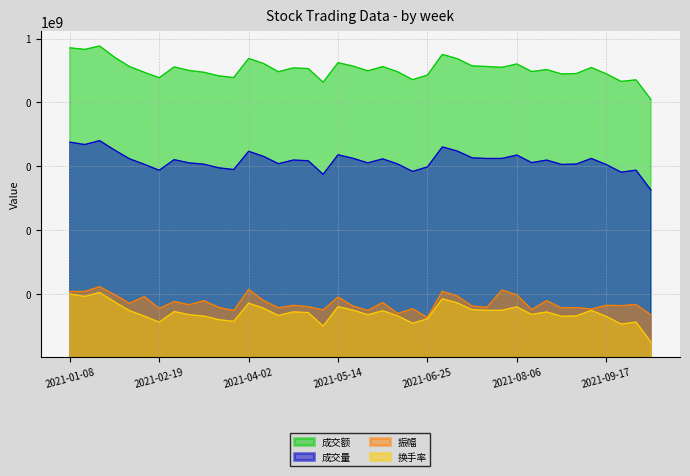

True or false: 成交量 and 成交额 intersect in this chart.

False